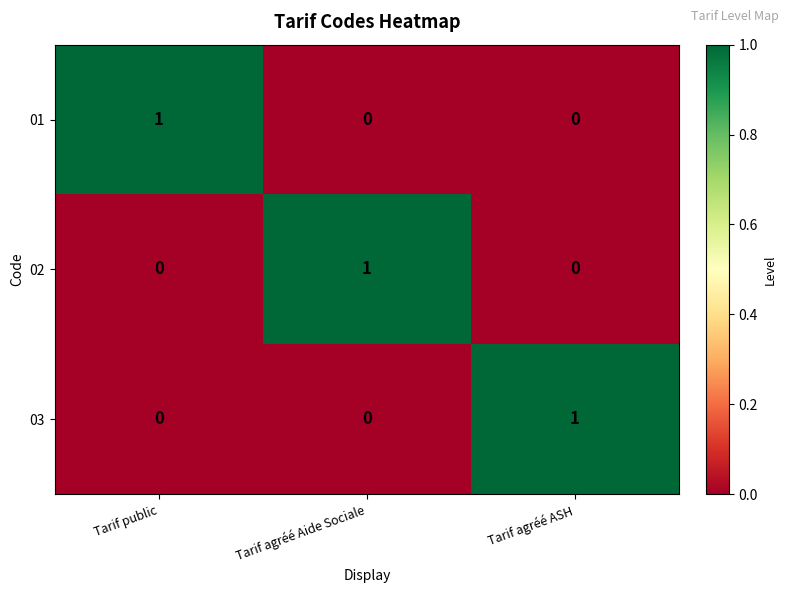

Reading left to right, transcribe all the data shown in this chart.

01: 1	0	0
02: 0	1	0
03: 0	0	1